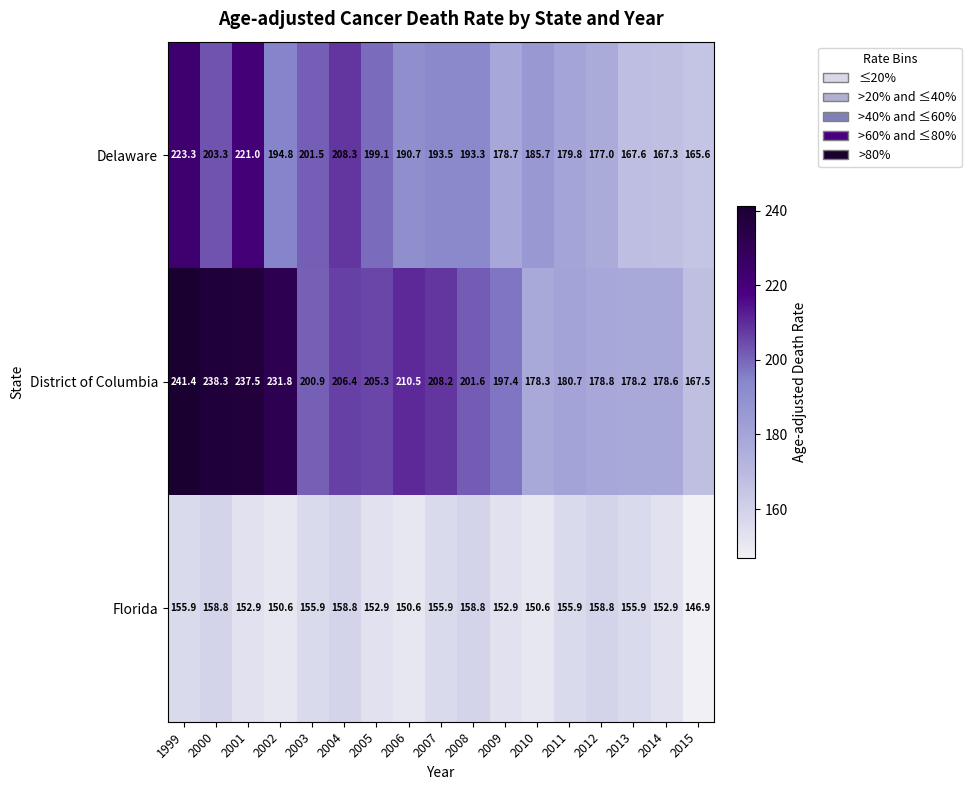

What is the minimum value shown in the chart?

146.9